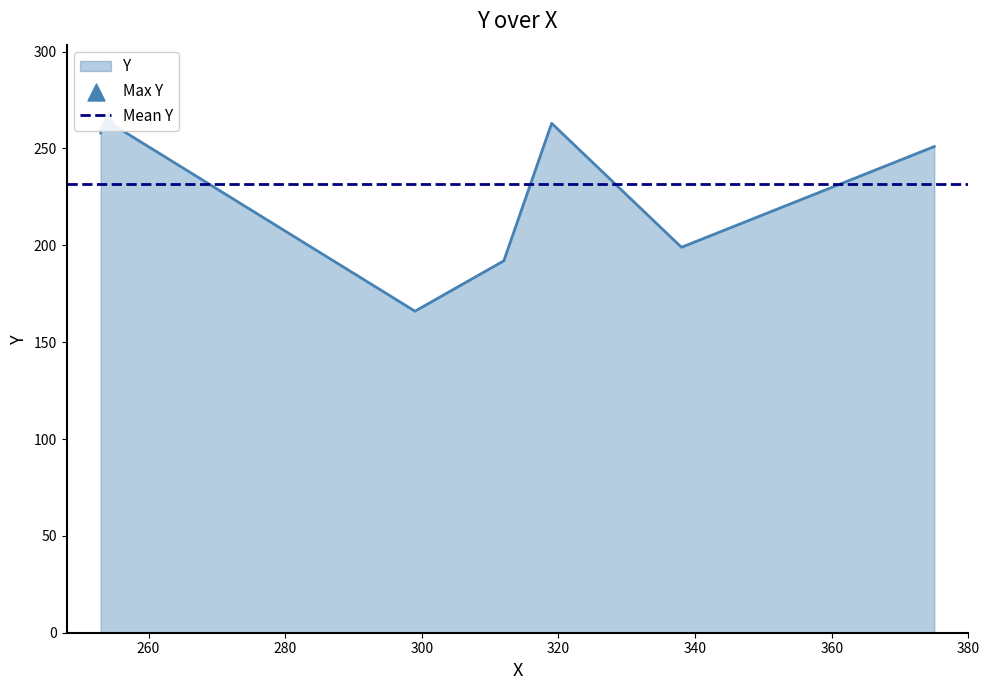

Which has a higher value, 312 or 338?

338